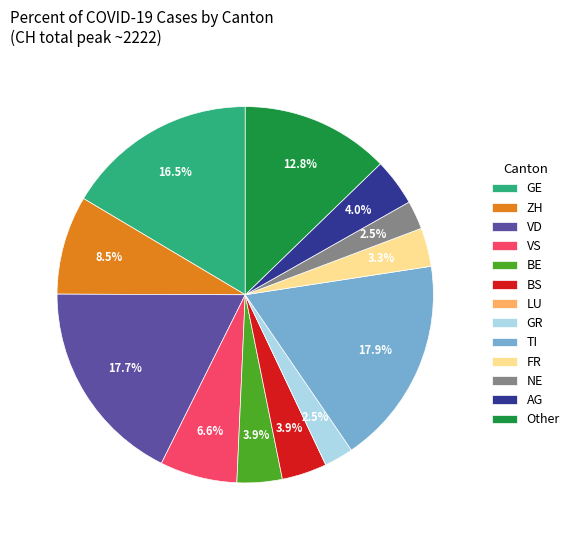

How much of the chart is everything except BE?

96.1%